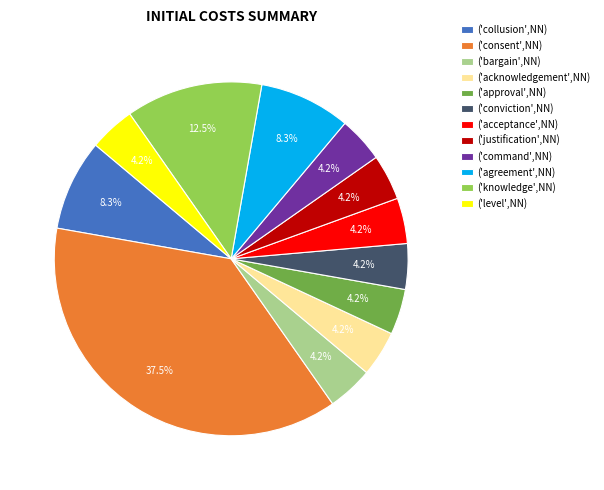

What percentage is the ('justification',NN) slice, to the nearest percent?

4%